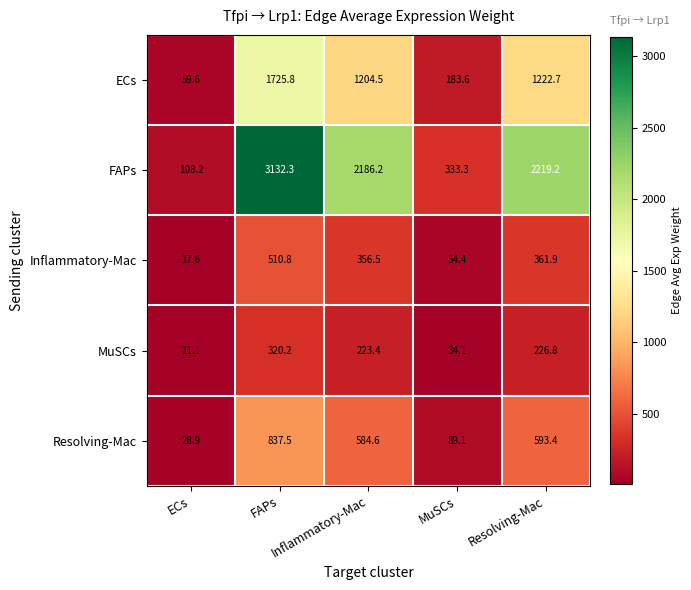

What is the smallest value displayed?

11.1